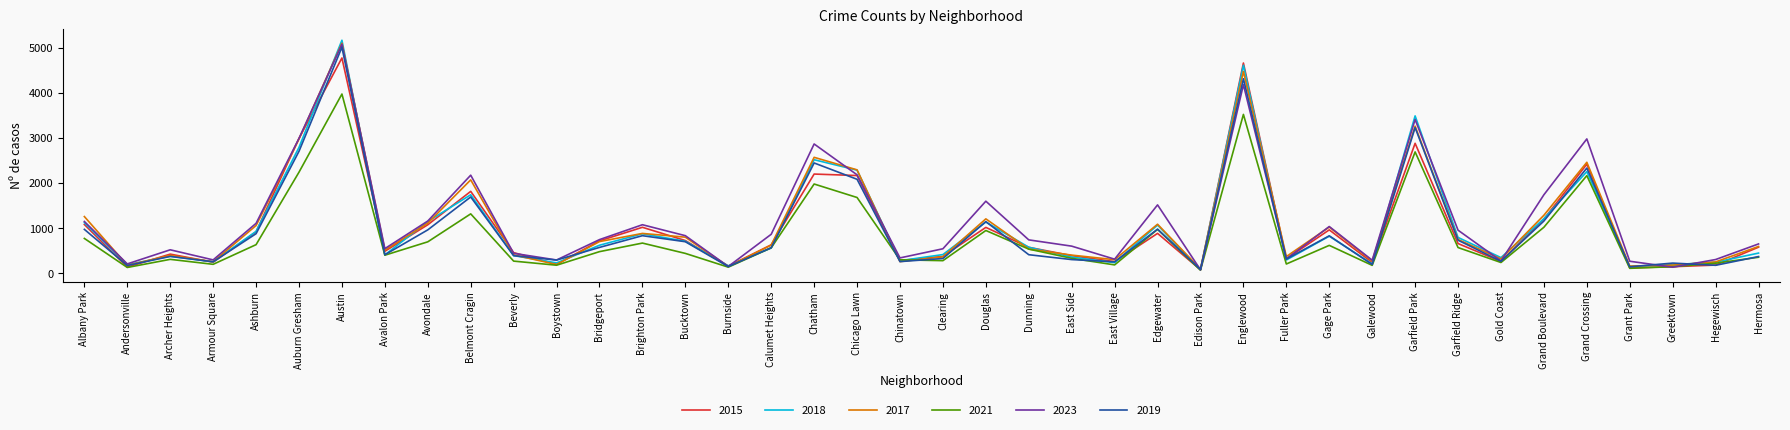

Which label corresponds to the largest value in the chart?

Austin